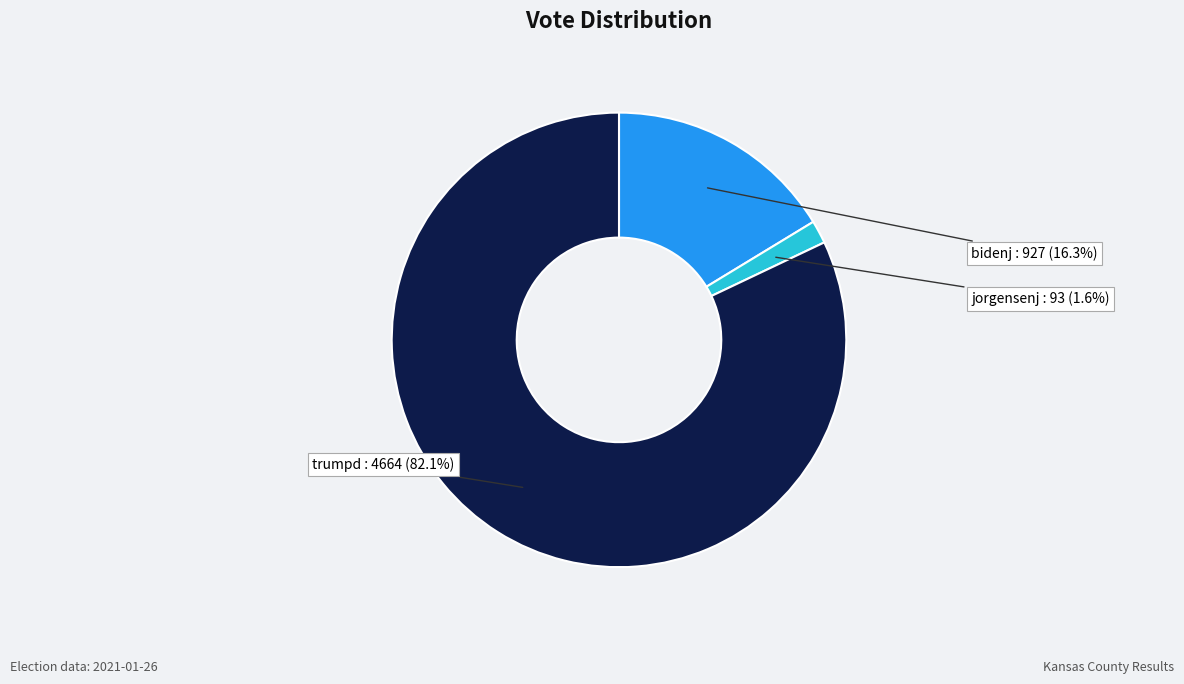

How many slices are in this pie chart?

3